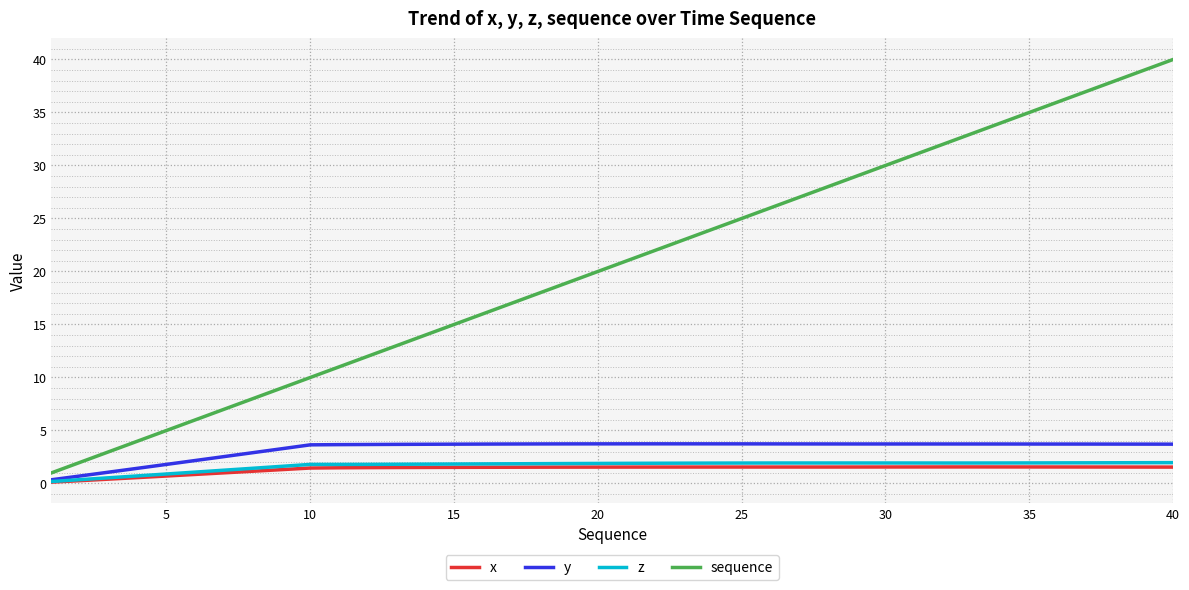

What is the difference between the maximum and second lowest values in the sequence series?

38.0